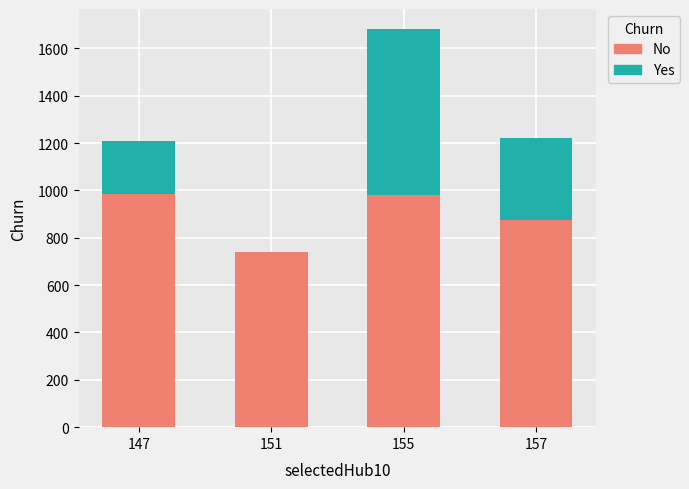

What is the sum of all No values?

3580.6